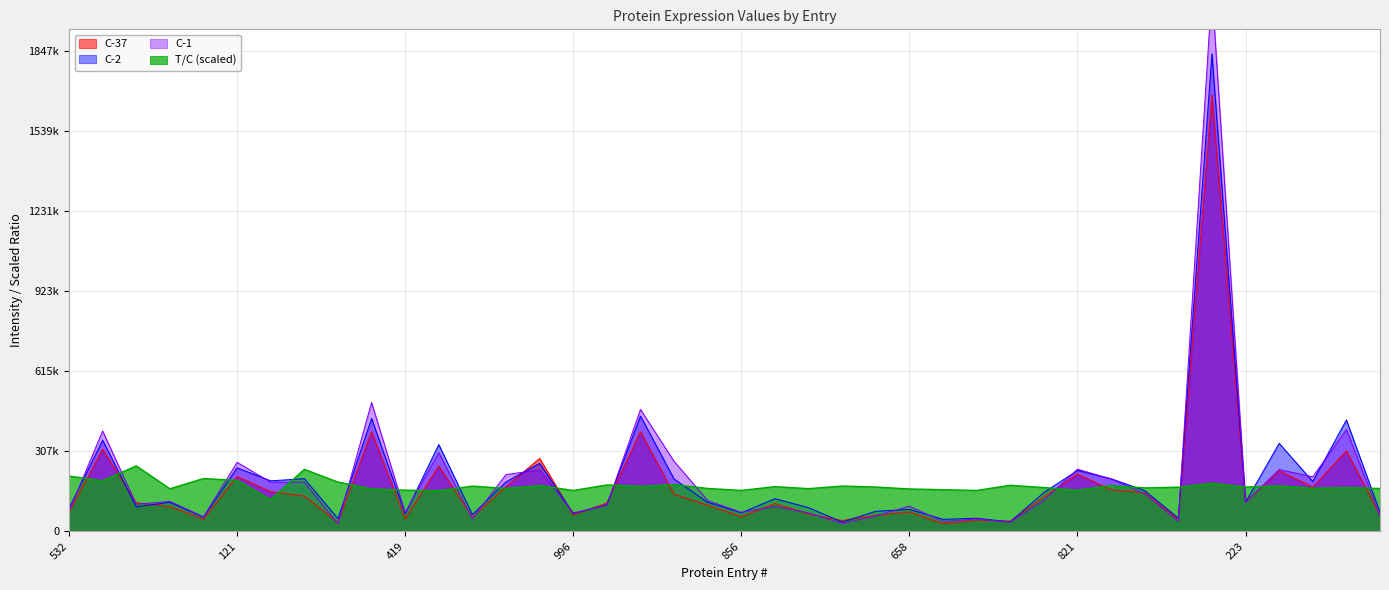

What is the label of the 25th point from the left?

1048